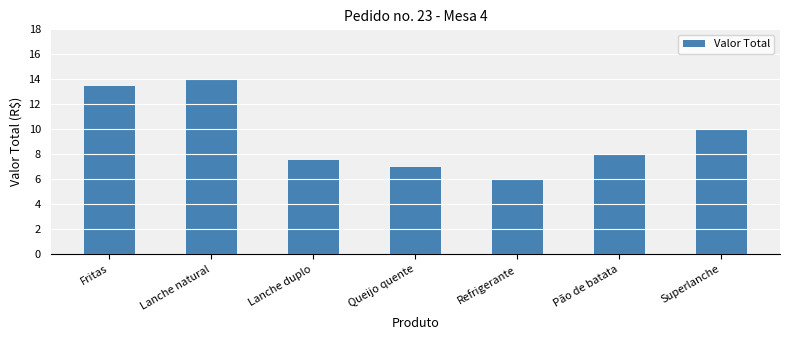

The value at Refrigerante is 6.0. True or false?

True